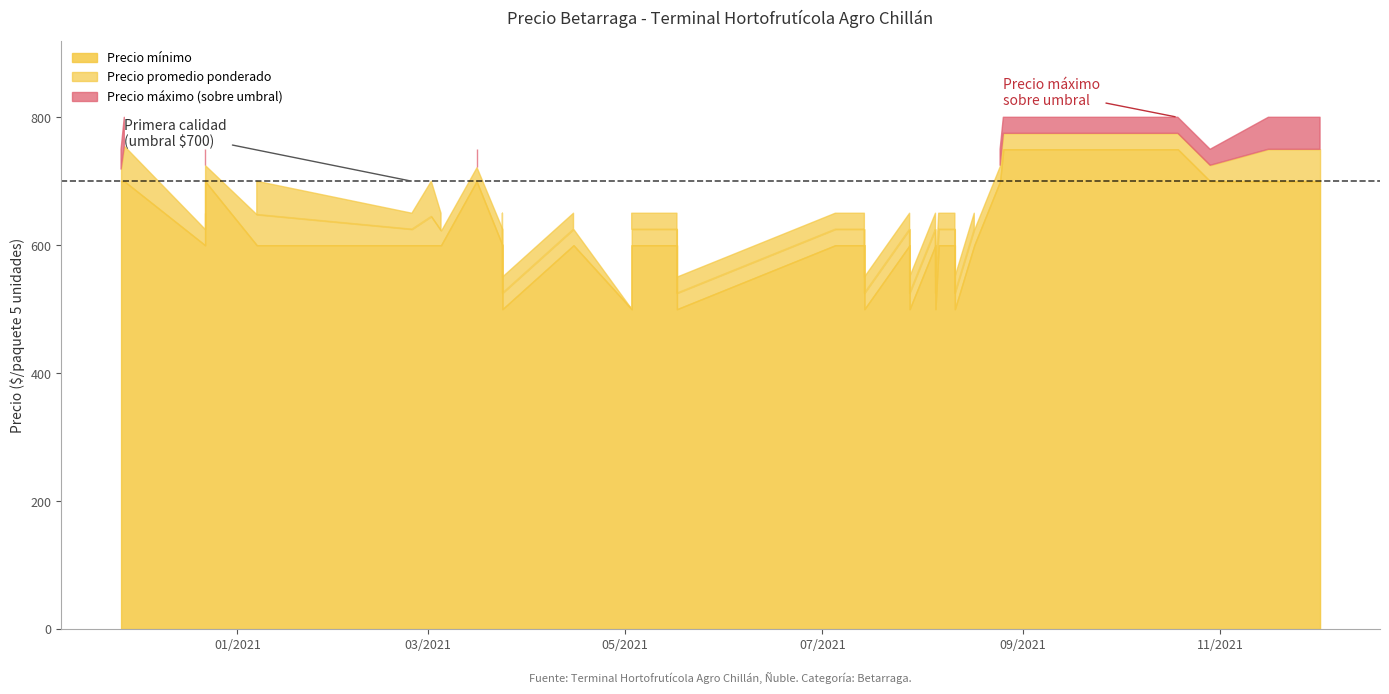

How many data points in Precio promedio ponderado are above 625?

19